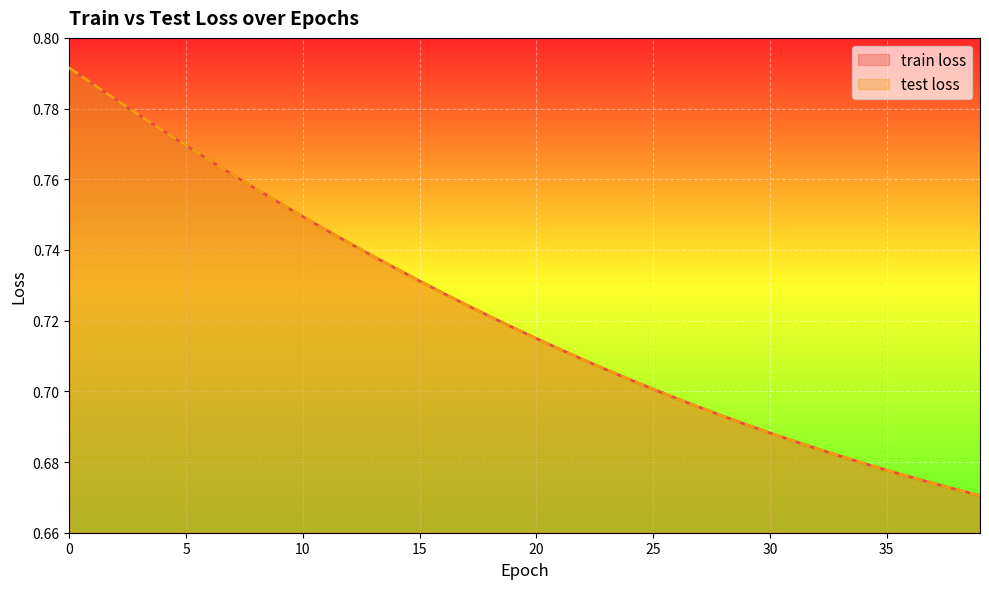

How many categories are shown in the chart?

40